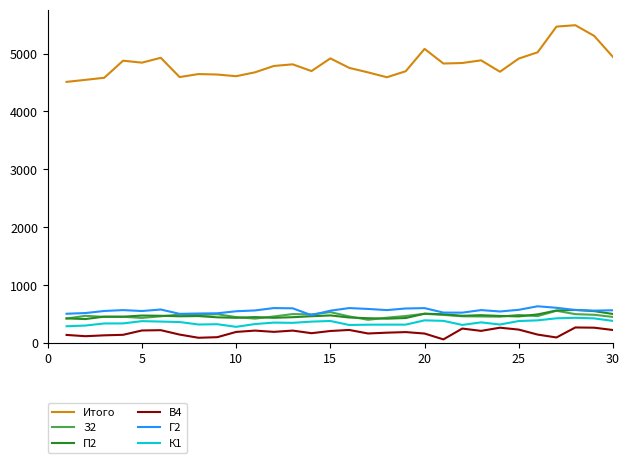

Which series has the largest total across all categories?

Итого